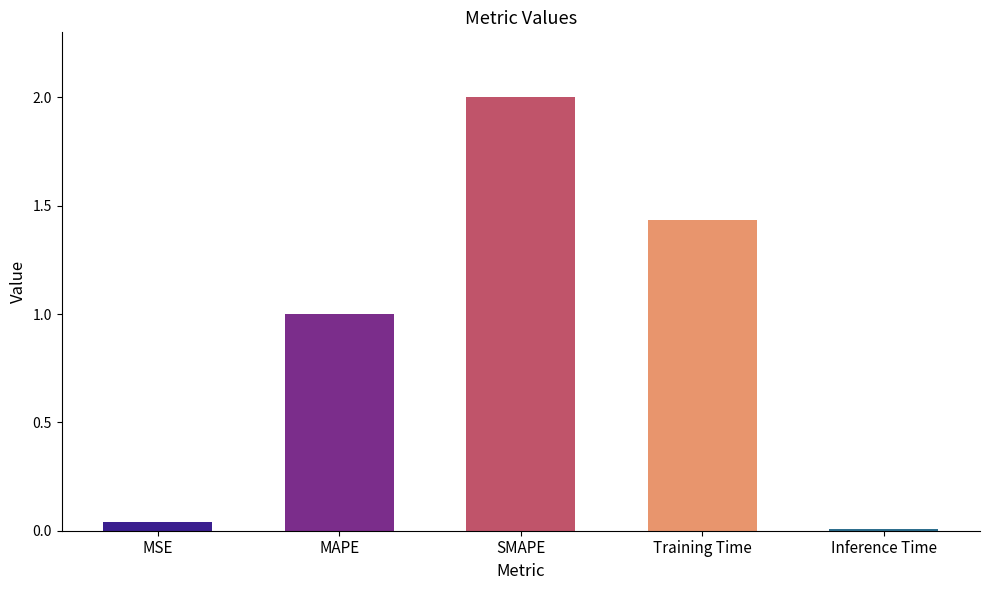

List the labels in order of value, smallest first.

Inference Time, MSE, MAPE, Training Time, SMAPE